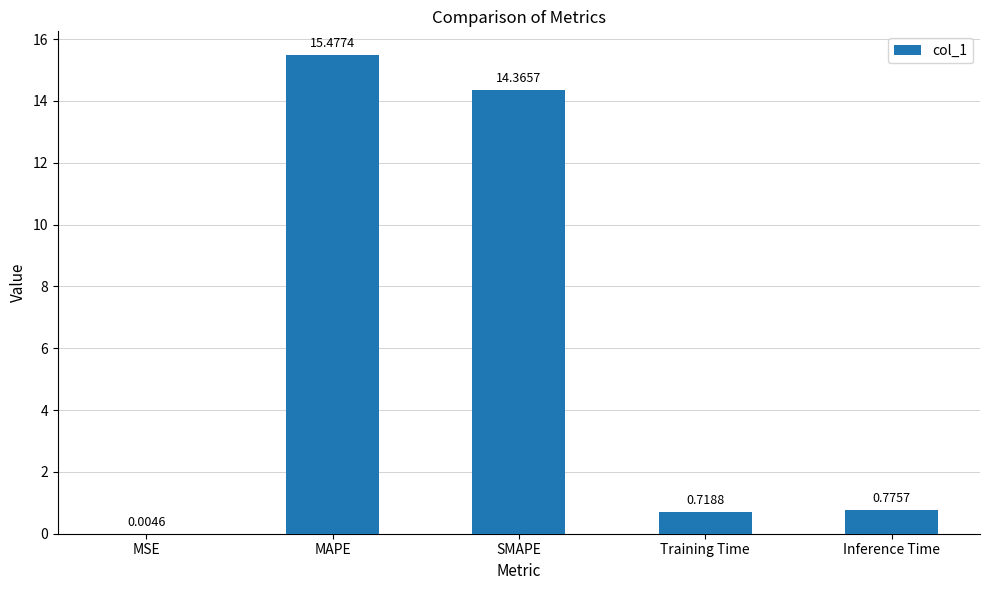

At which label is the value closest to 7?

Inference Time